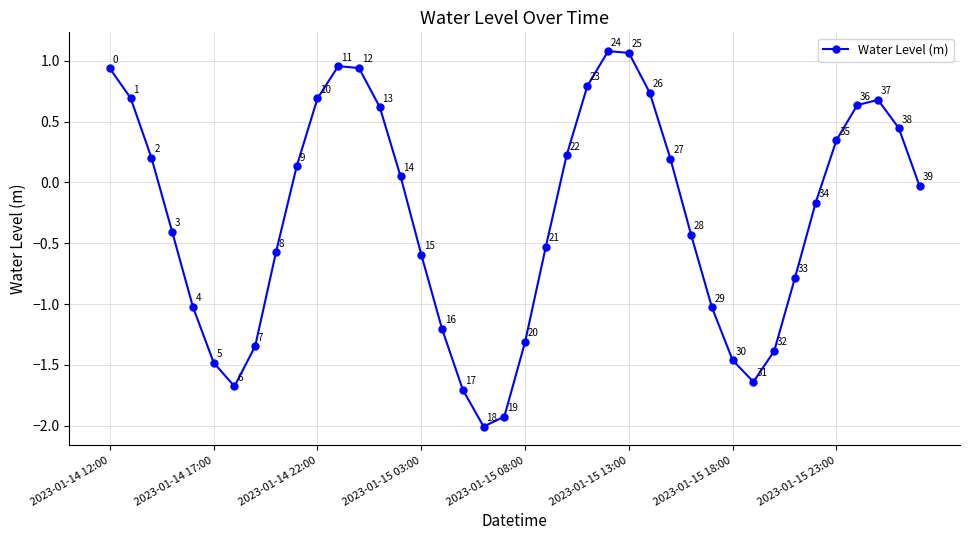

How many interior local valleys (lower than both neighbors) does the data have?

3